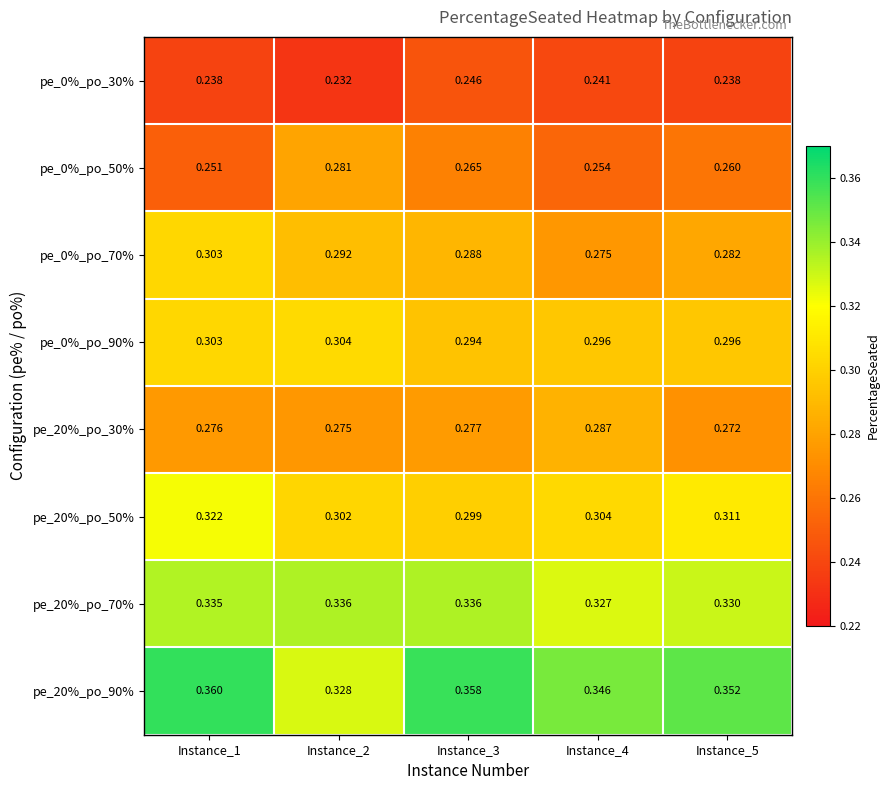

At which category does the chart reach its minimum across all series?

Instance_2